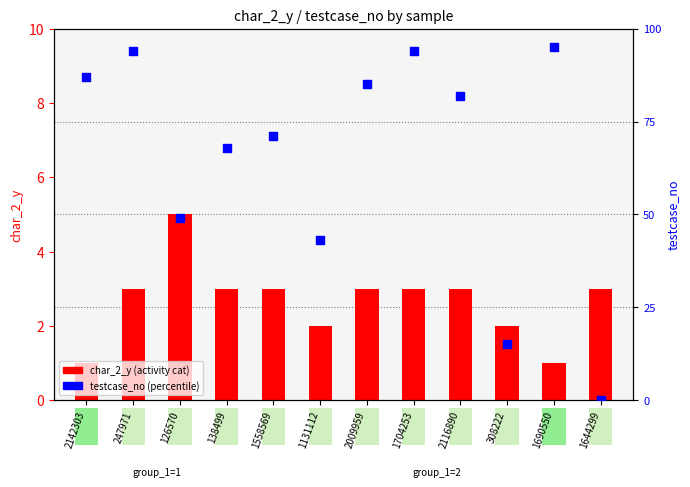

Which series has the largest Y range (max minus min)?

testcase_no (percentile)